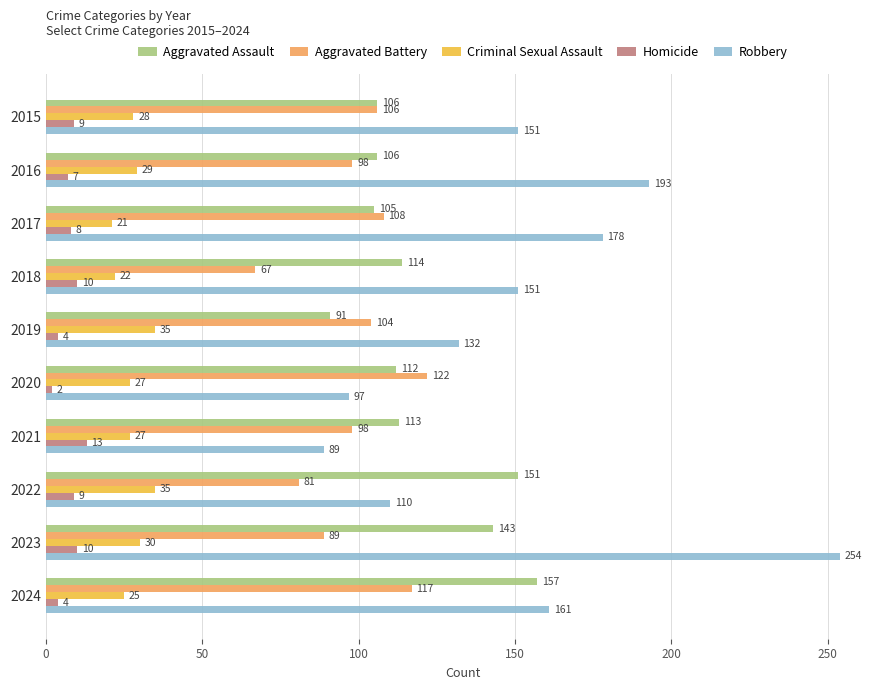

Which series has the widest spread of values?

Robbery